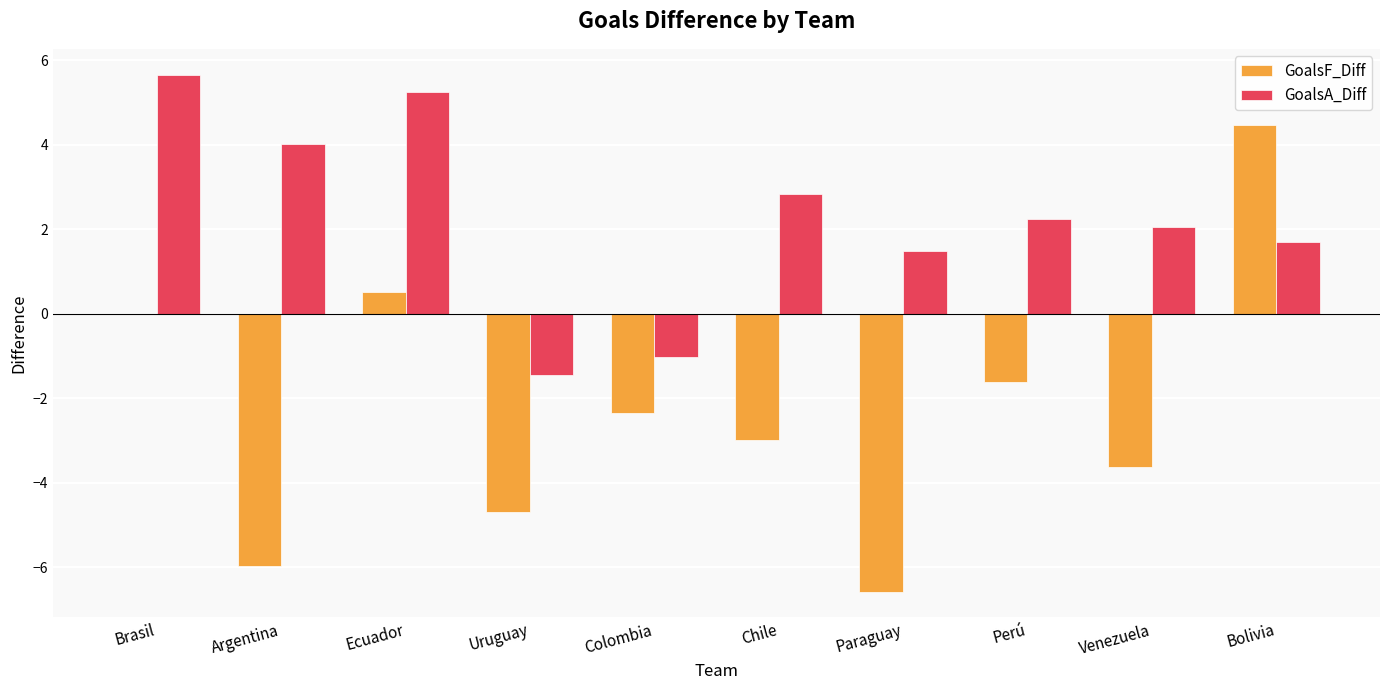

Between Ecuador and Venezuela, which series saw the biggest shift?

GoalsF_Diff